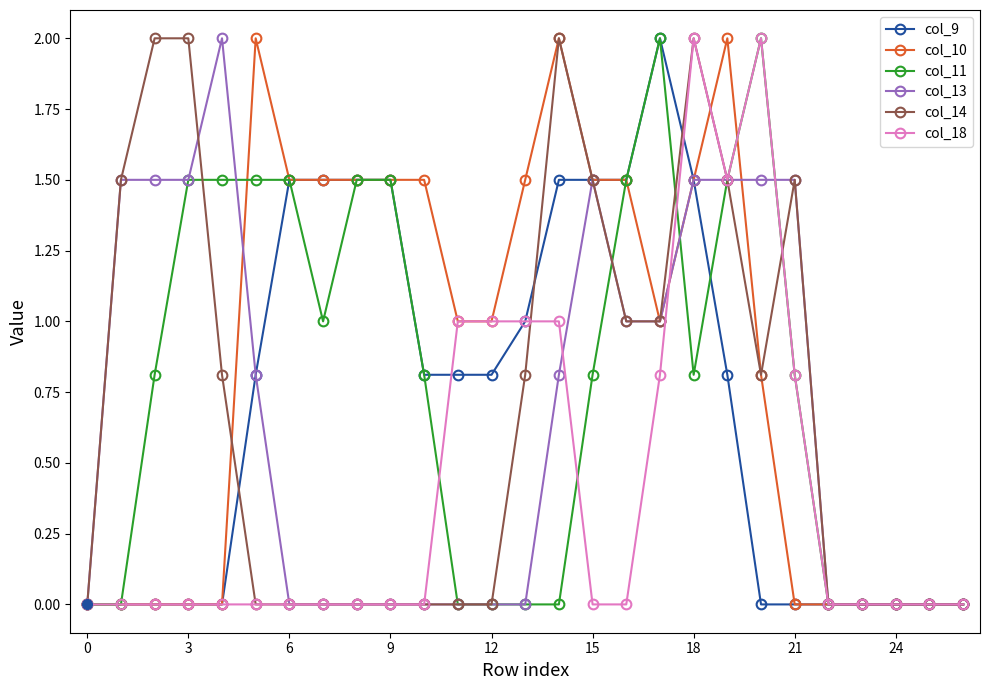

What is the difference between the maximum and minimum values in the col_9 series?

2.0